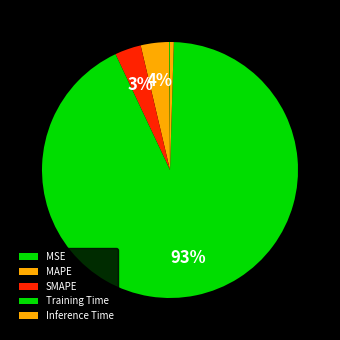

True or false: MAPE accounts for 4% of the total.

True